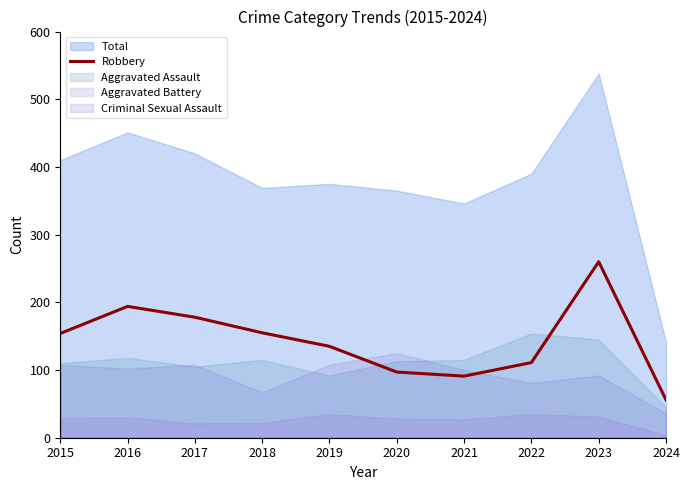

How many interior local peaks (higher than both neighbors) does the data have?

2